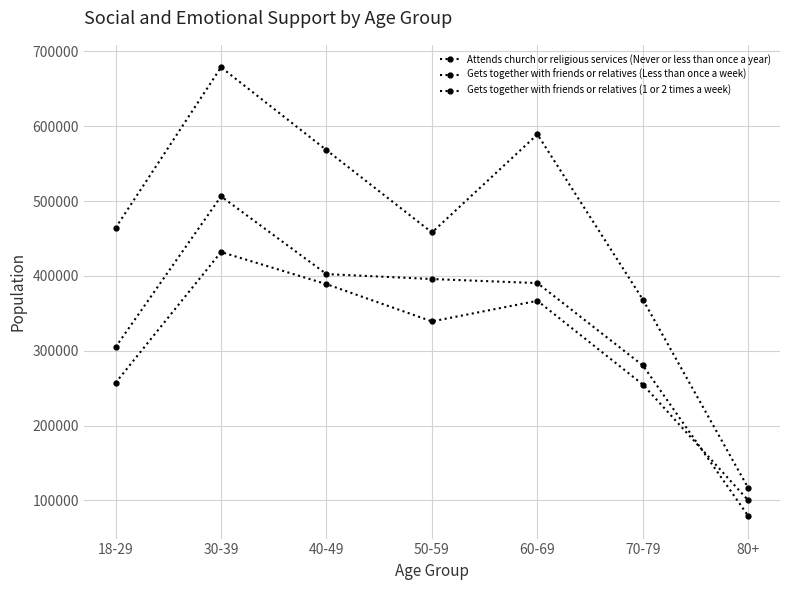

Rank the series at 80+ from lowest to highest value.

Gets together with friends or relatives (Less than once a week), Gets together with friends or relatives (1 or 2 times a week), Attends church or religious services (Never or less than once a year)